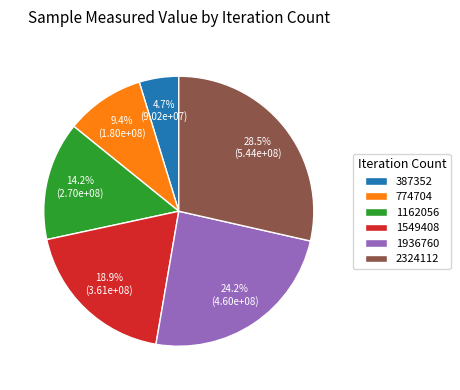

Which category has the biggest portion of the pie?

2324112